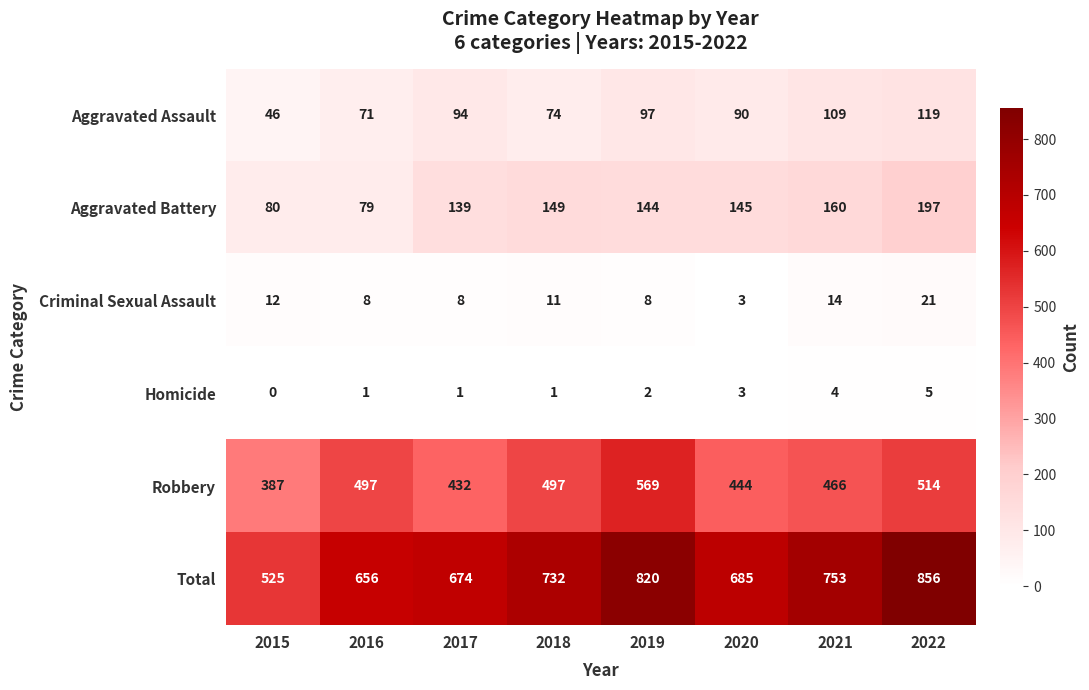

What is the approximate value of Aggravated Battery at 2022, to the nearest 50?

200